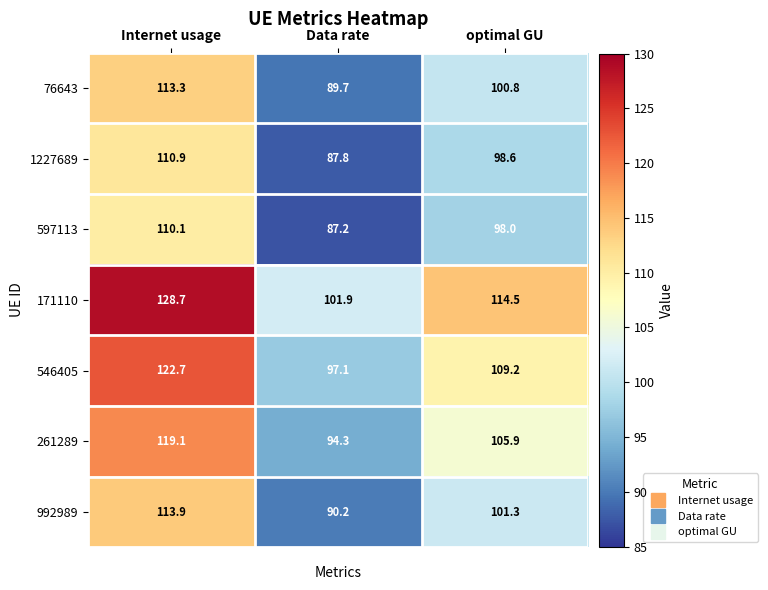

At how many categories does at least one series exceed 121?

1